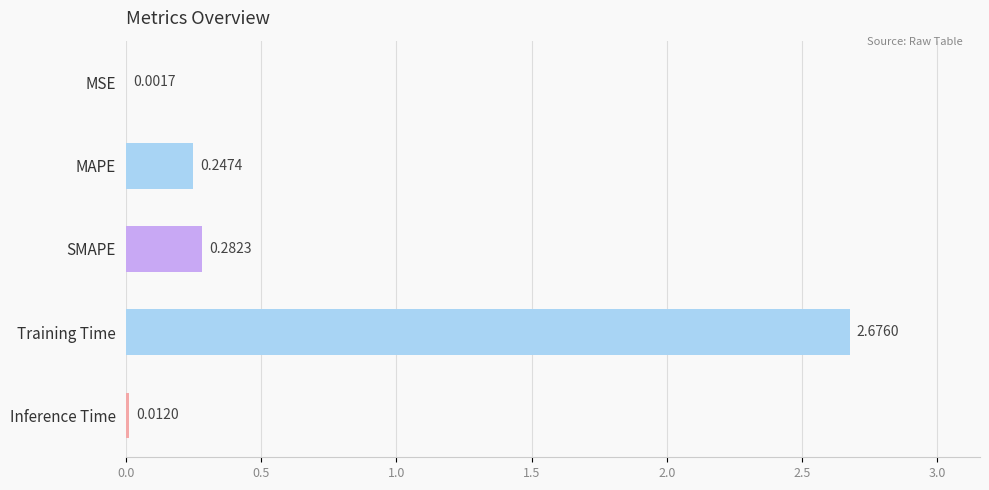

Are the bars horizontal?

Yes